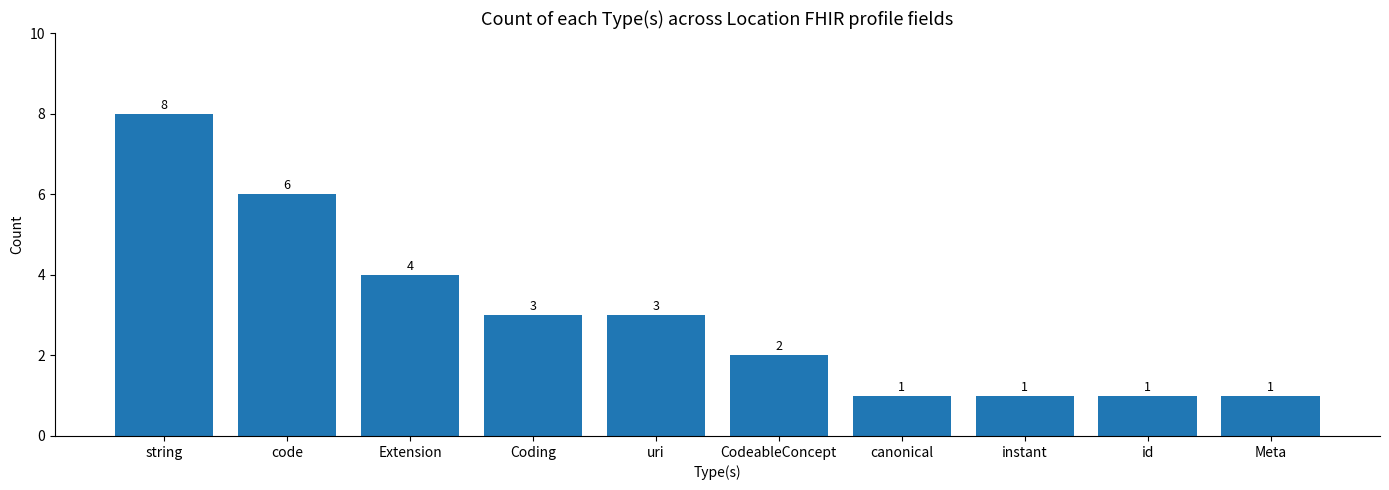

What is the ratio of the value at CodeableConcept to the value at uri?

0.7